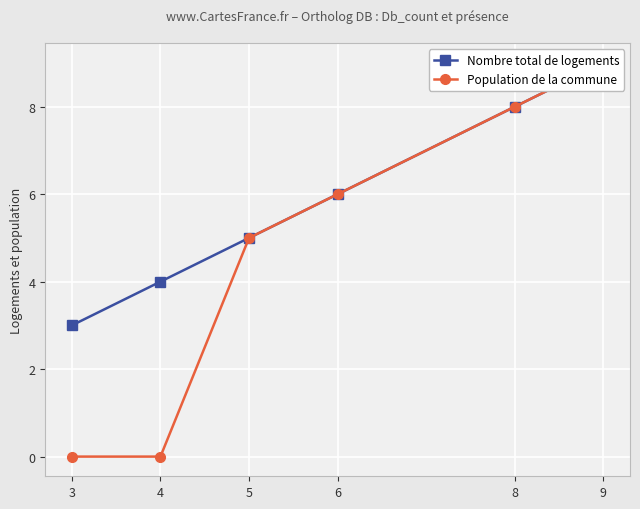

What is the average value of the Nombre total de logements series?

6